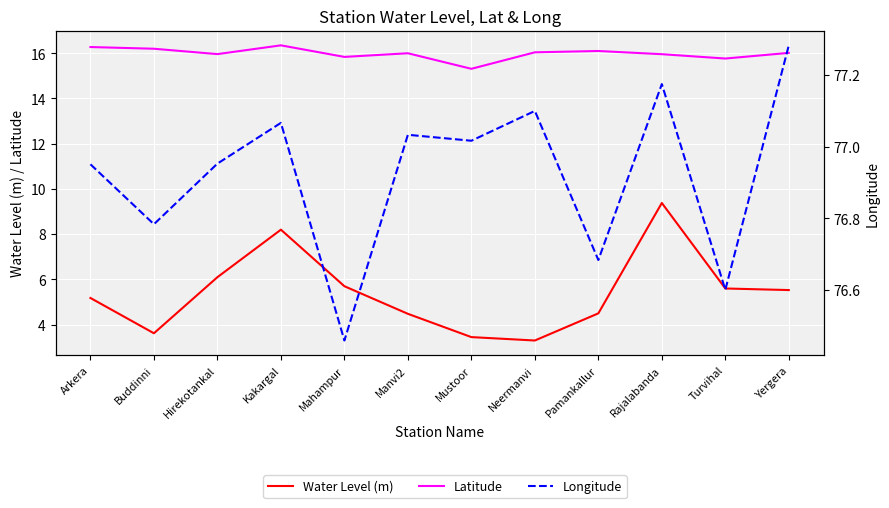

What position from the right is Neermanvi?

5